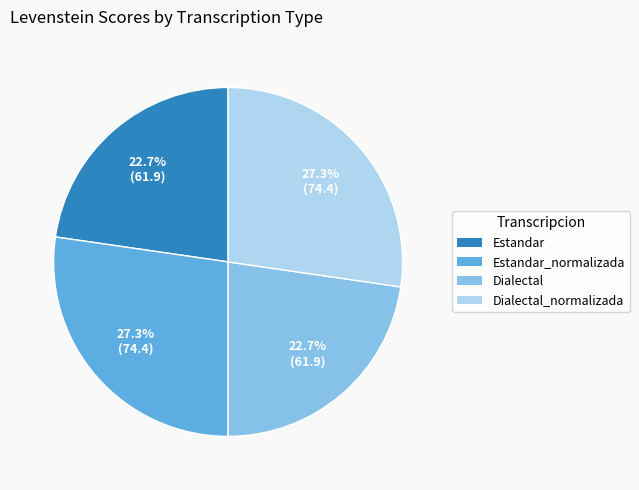

Is there any slice that represents more than half of the pie?

No